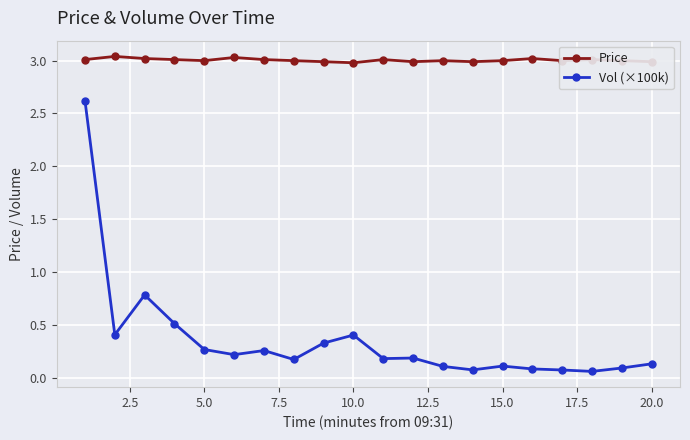

True or false: Vol (×100k) has more than 1 points higher than both neighbors.

True